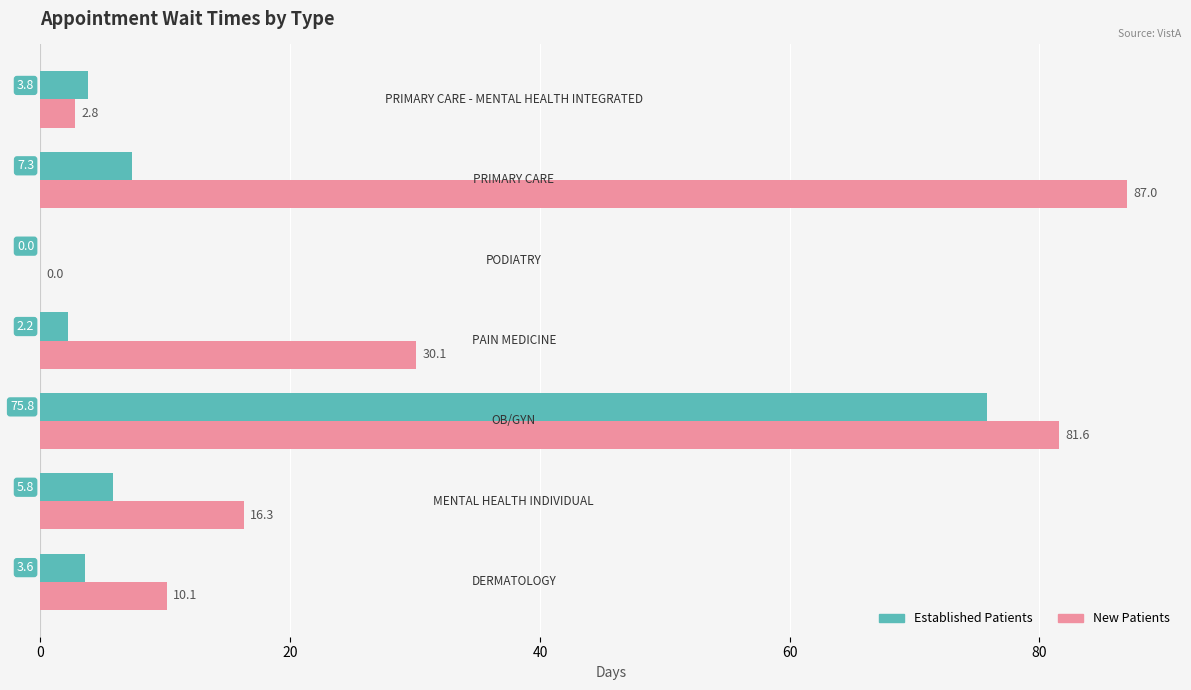

What is the maximum value shown in the chart?

87.0